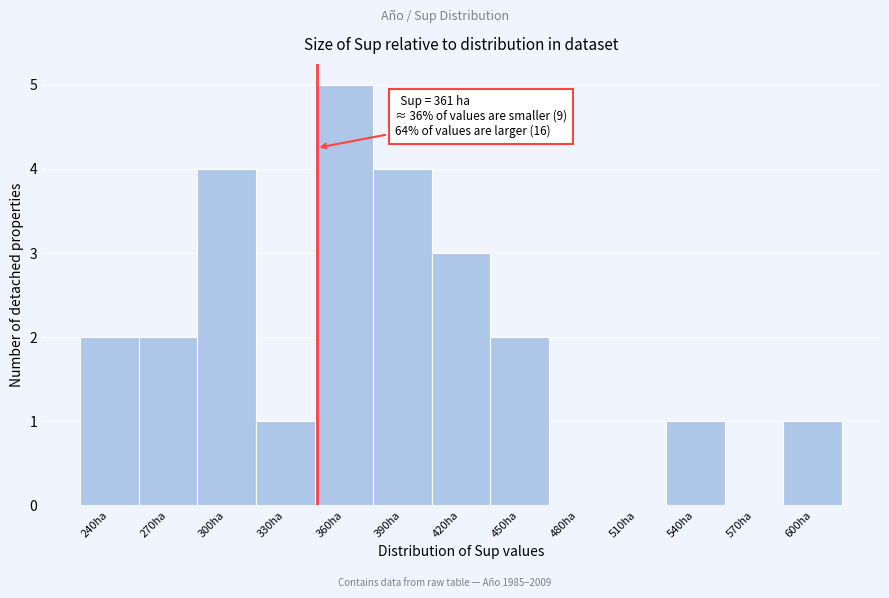

Reading right to left, transcribe all the data shown in this chart.

600ha=1	570ha=0	540ha=1	510ha=0	480ha=0	450ha=2	420ha=3	390ha=4	360ha=5	330ha=1	300ha=4	270ha=2	240ha=2